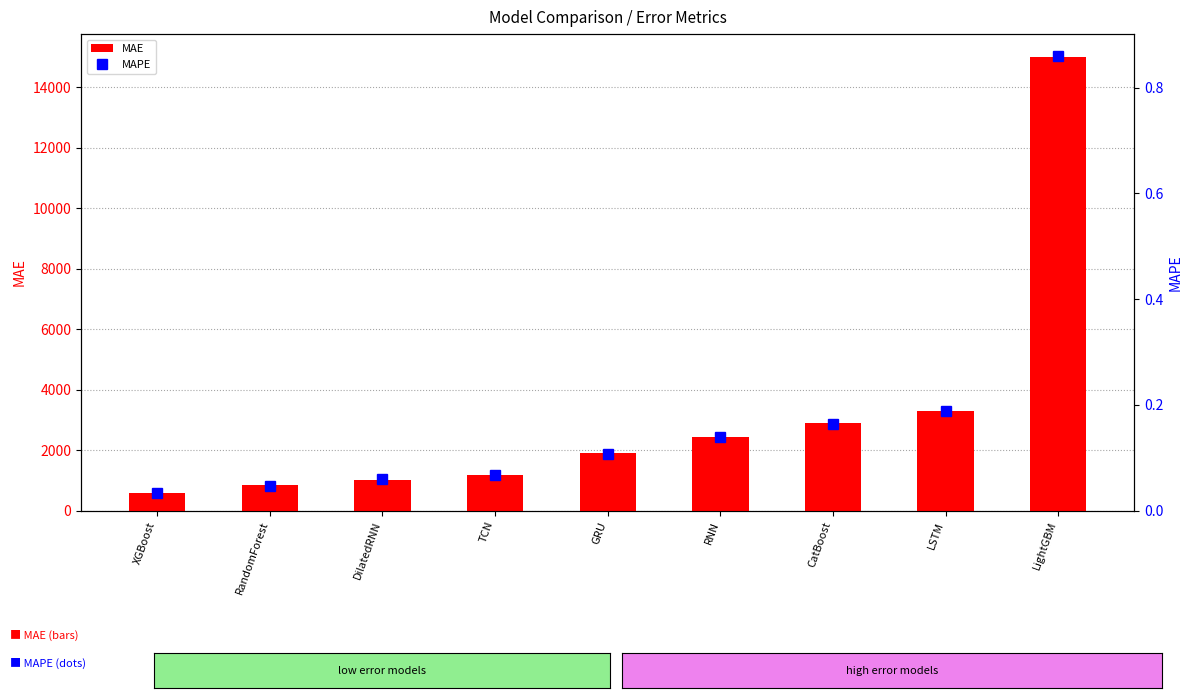

What is the difference between the maximum and minimum values in the MAE series?

14416.4